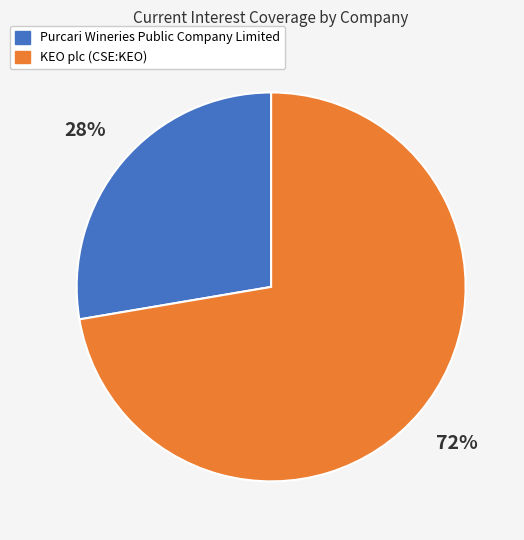

Combined, do Purcari Wineries Public Company Limited and KEO plc (CSE:KEO) account for over 50%?

Yes